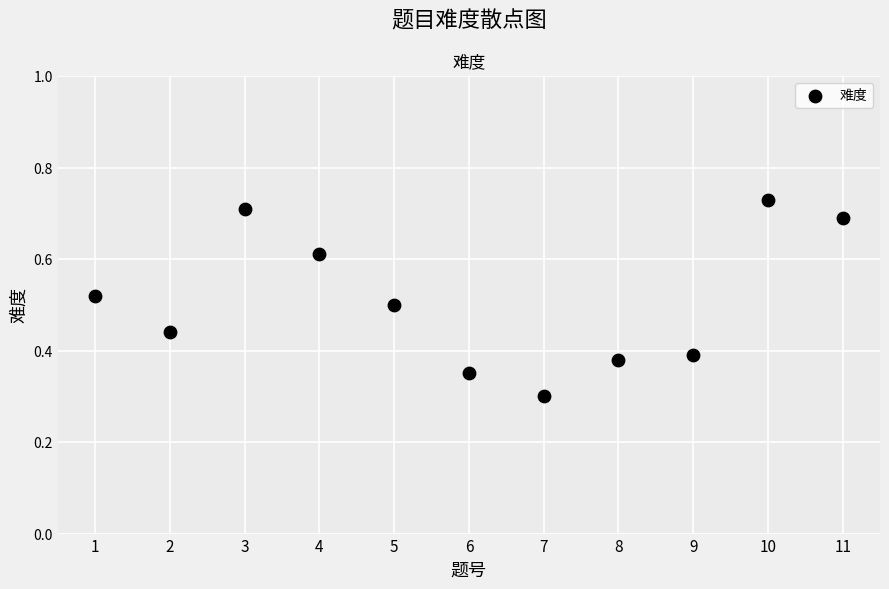

What is the range of X values (max minus min)?

10.0